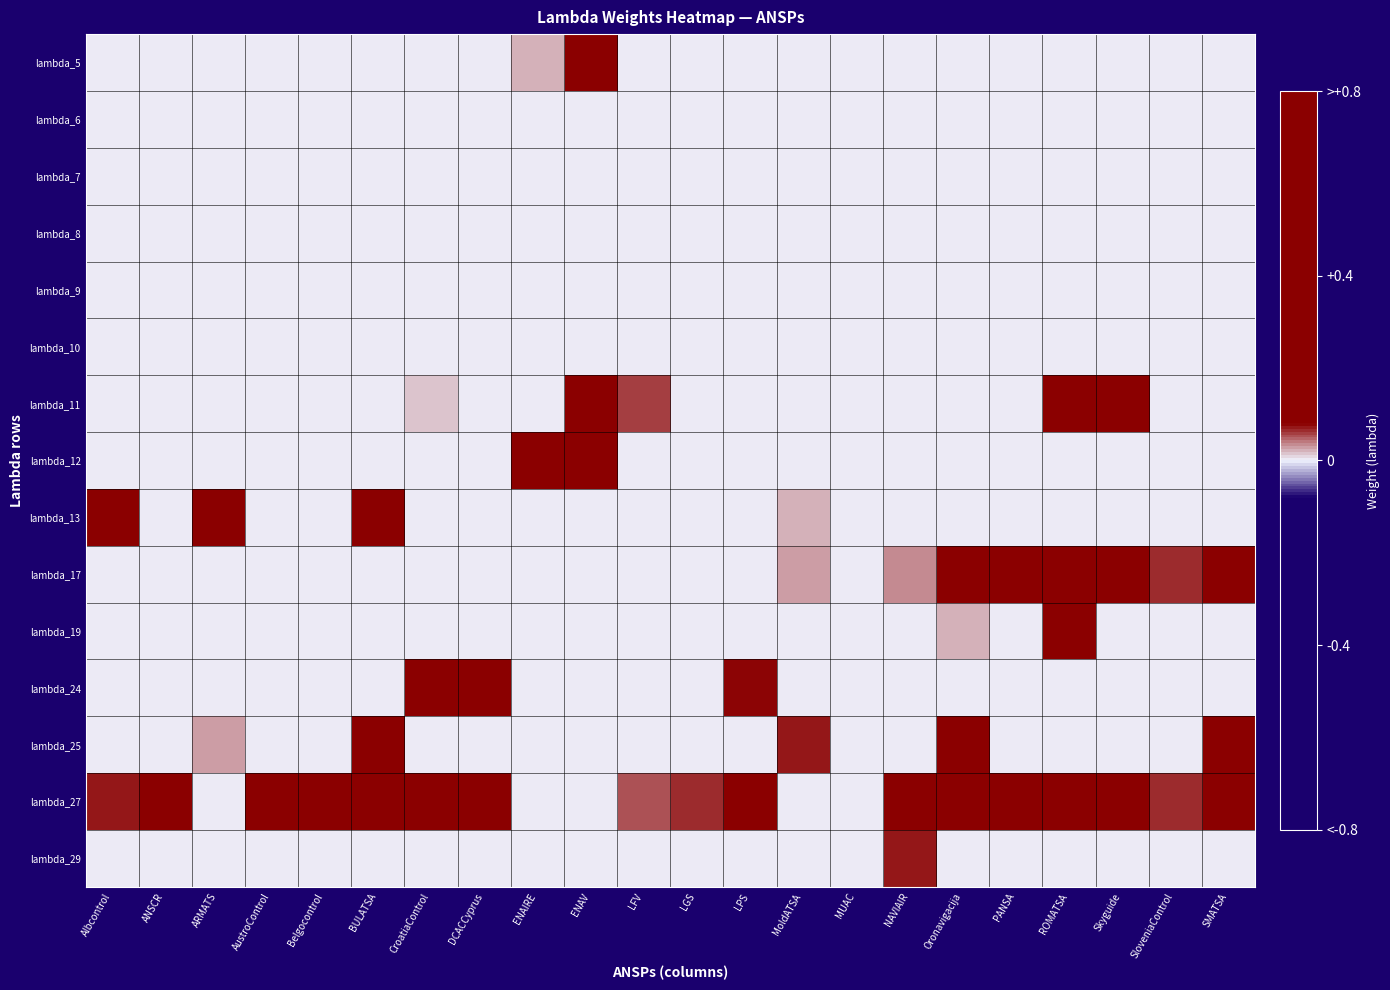

At how many categories does at least one series exceed 0?

21